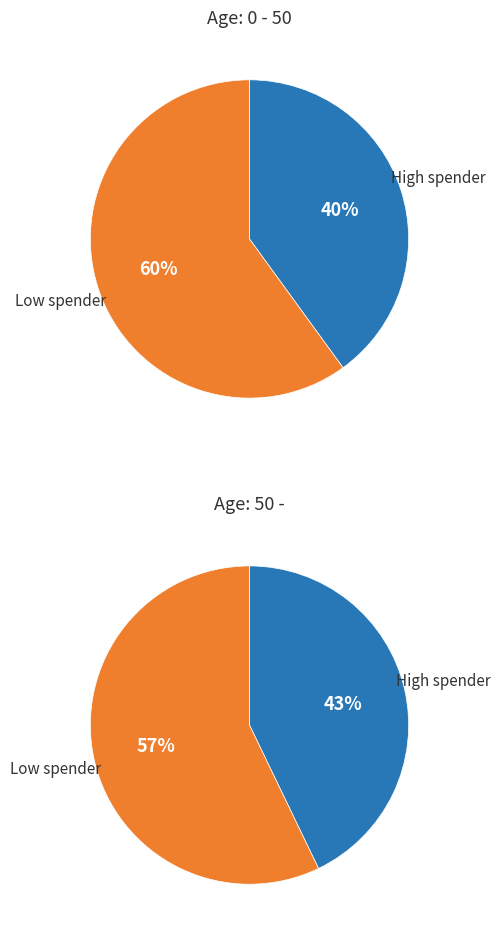

Which series changed the most between Low / 0-100 and High / 101-?

0 - 50